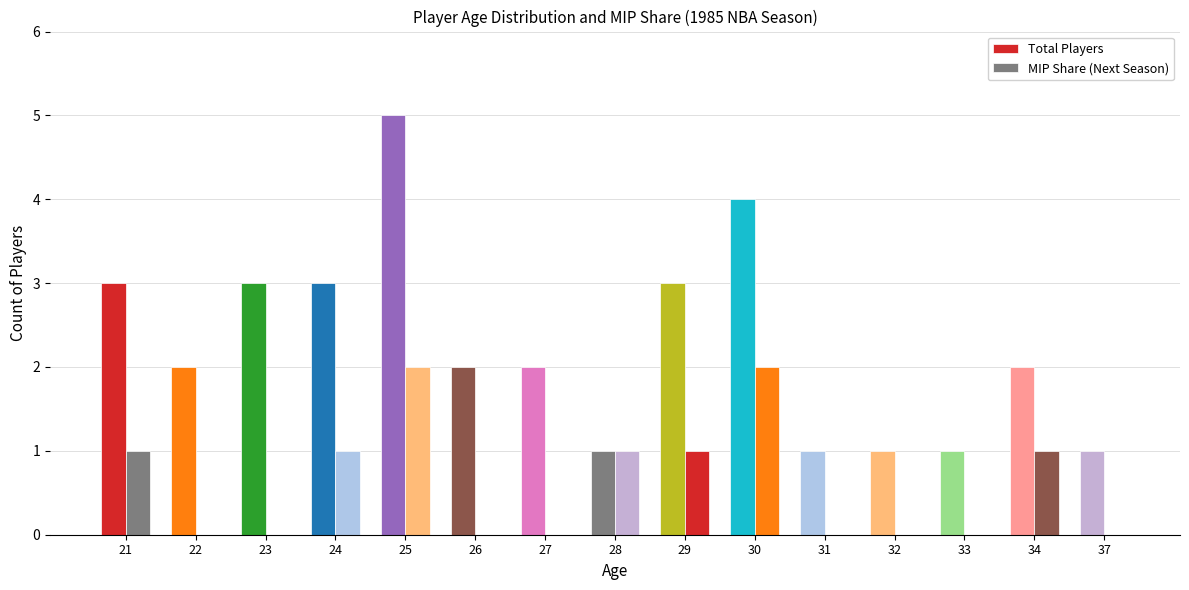

What is the difference between the MIP Share (Next Season) values at 21 and 22?

1